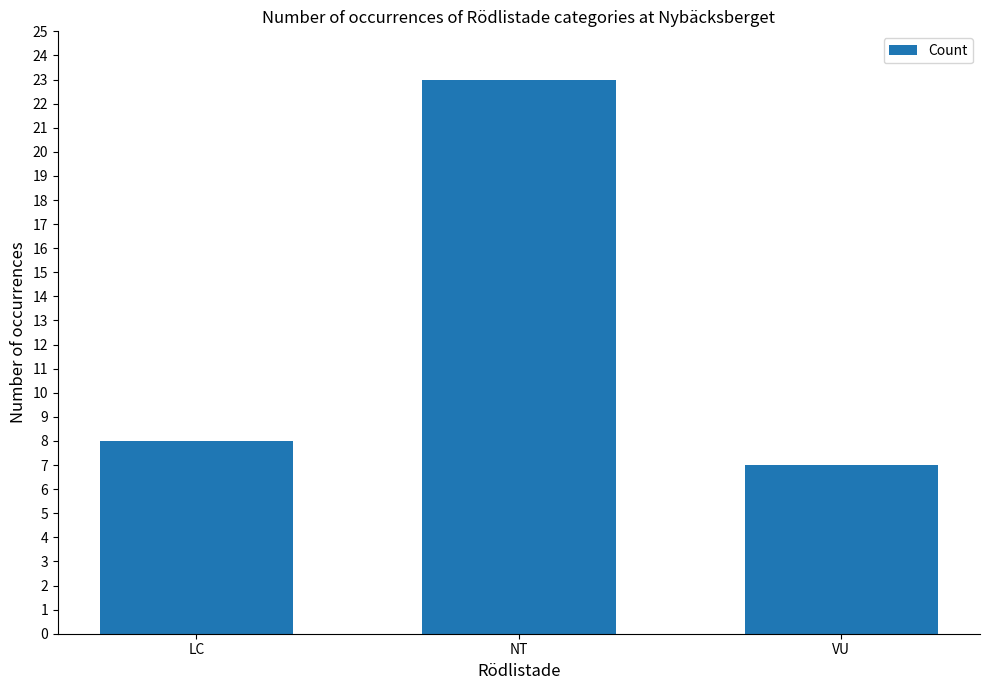

What value does the data have at LC, to the nearest 10?

10